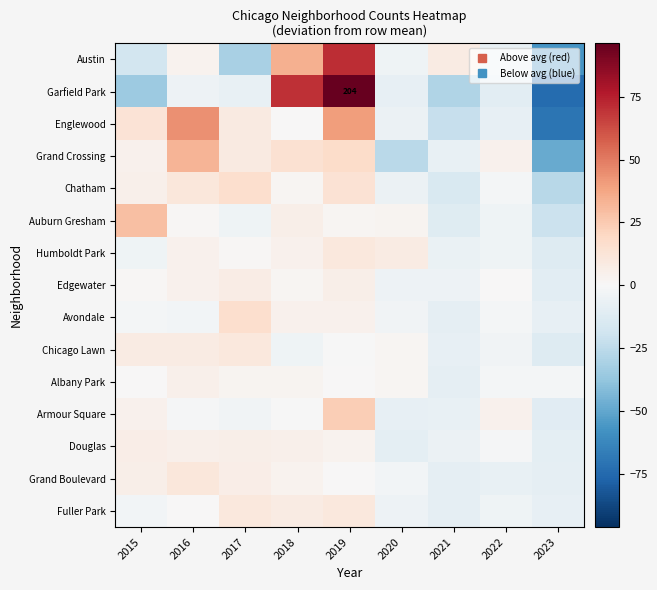

Is it true that Englewood equals -8.0 at 2020?

False